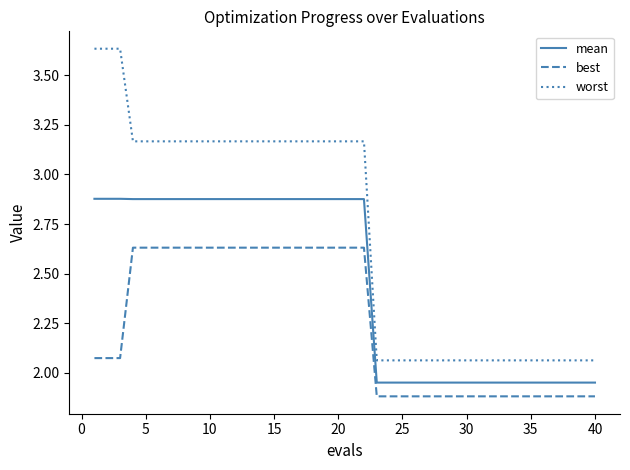

True or false: worst and best cross at least once.

False